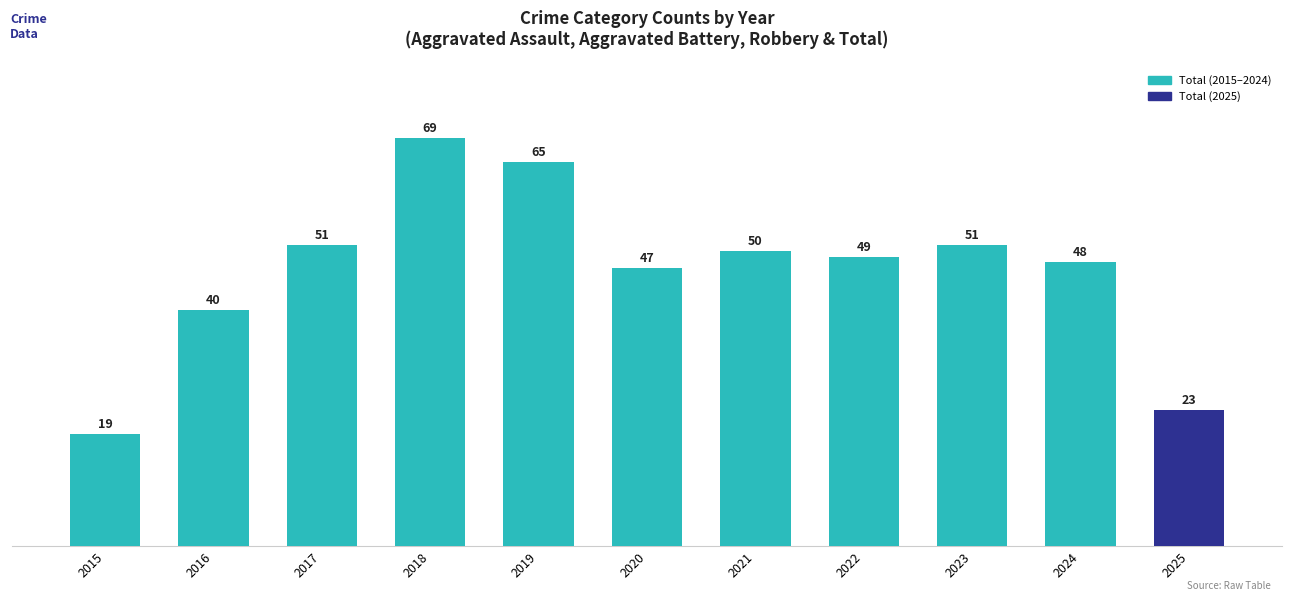

What is the difference between the maximum and second lowest values?

46